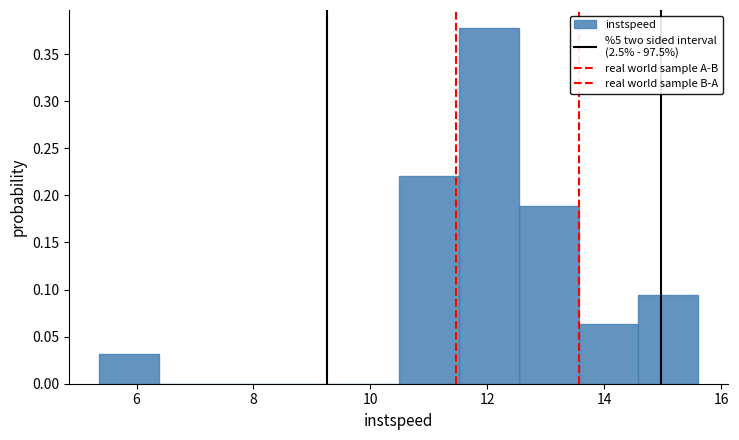

Reading left to right, list every bar in this chart as the range it spans on the x-axis followed by its height. Neither the bar edges nor the heights are printed on the chart, so give them approximately, as read against the axes.

5.4 to 6.4: 0.030
6.4 to 7.4: 0
7.4 to 8.4: 0
8.4 to 9.4: 0
9.4 to 10.4: 0
10.4 to 11.6: 0.220
11.6 to 12.6: 0.380
12.6 to 13.6: 0.190
13.6 to 14.6: 0.065
14.6 to 15.6: 0.095